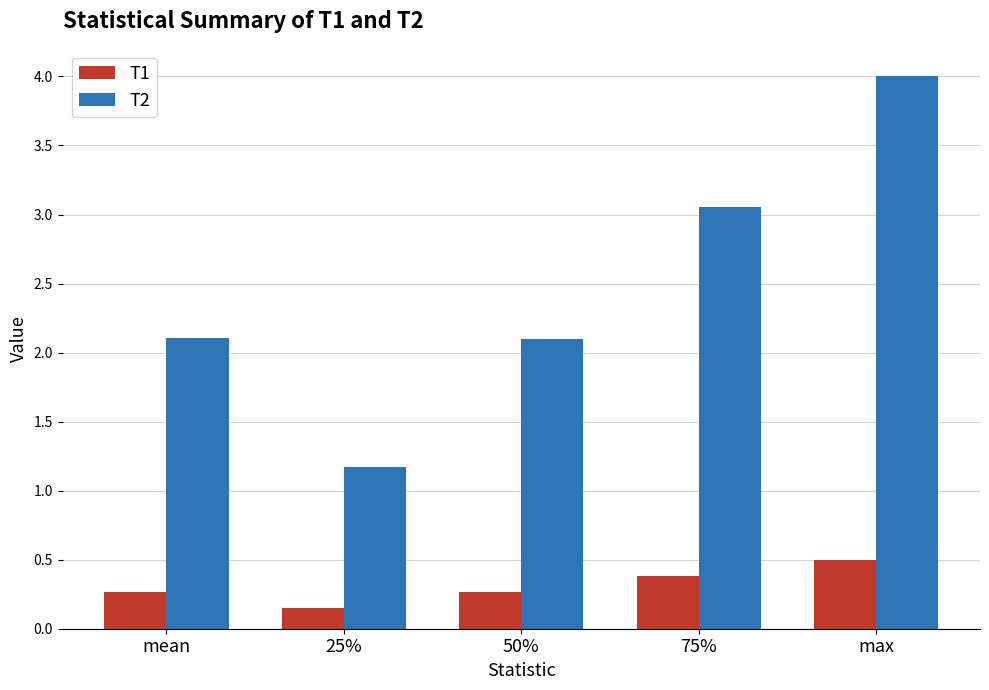

Which series has the largest range (max minus min)?

T2